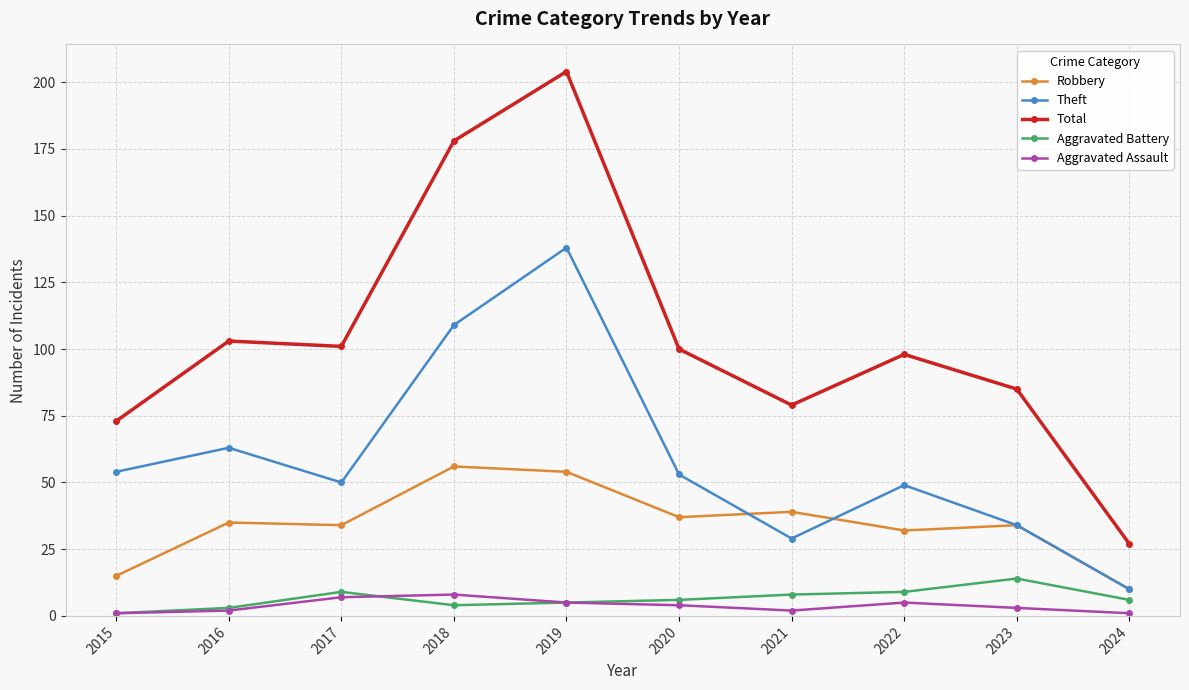

What is the value of the Aggravated Assault point at the 7th from the left?

2